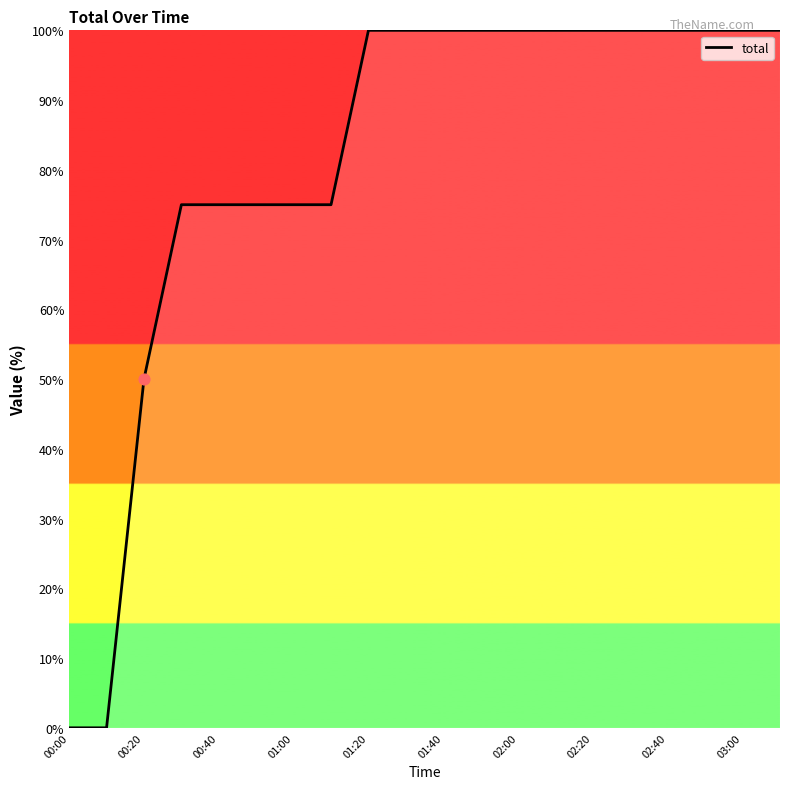

What is the greatest value displayed?

100